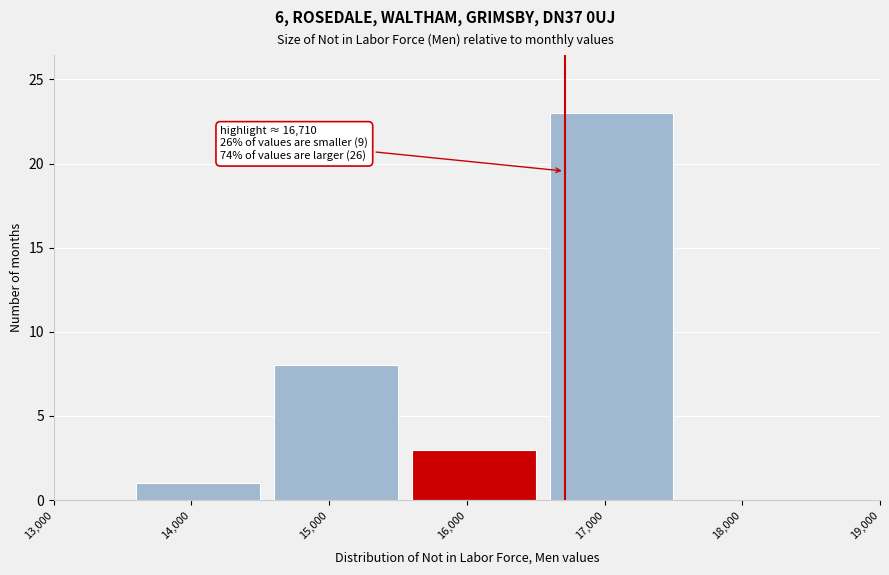

Reading left to right, what are all the values shown in this chart?

13,000=0	14,000=1	15,000=8	16,000=3	17,000=23	18,000=0